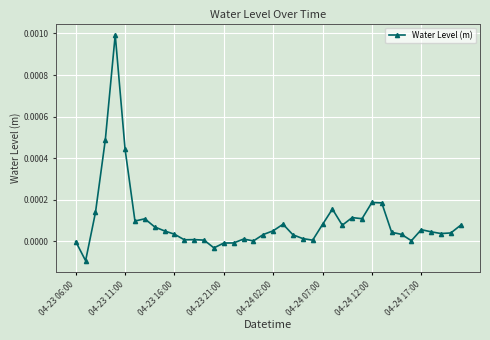

True or false: there are more than 0 points higher than both neighbors.

True